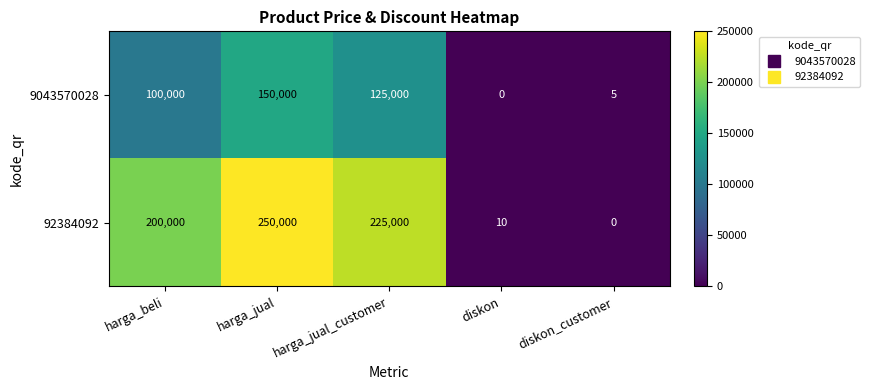

Which series has the widest spread of values?

92384092